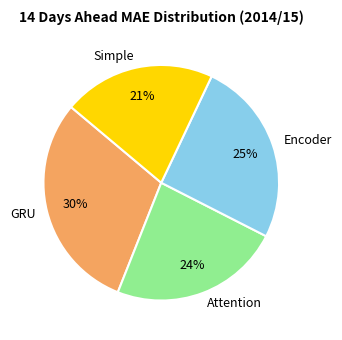

Do Attention and Encoder together represent more than half of the pie?

No